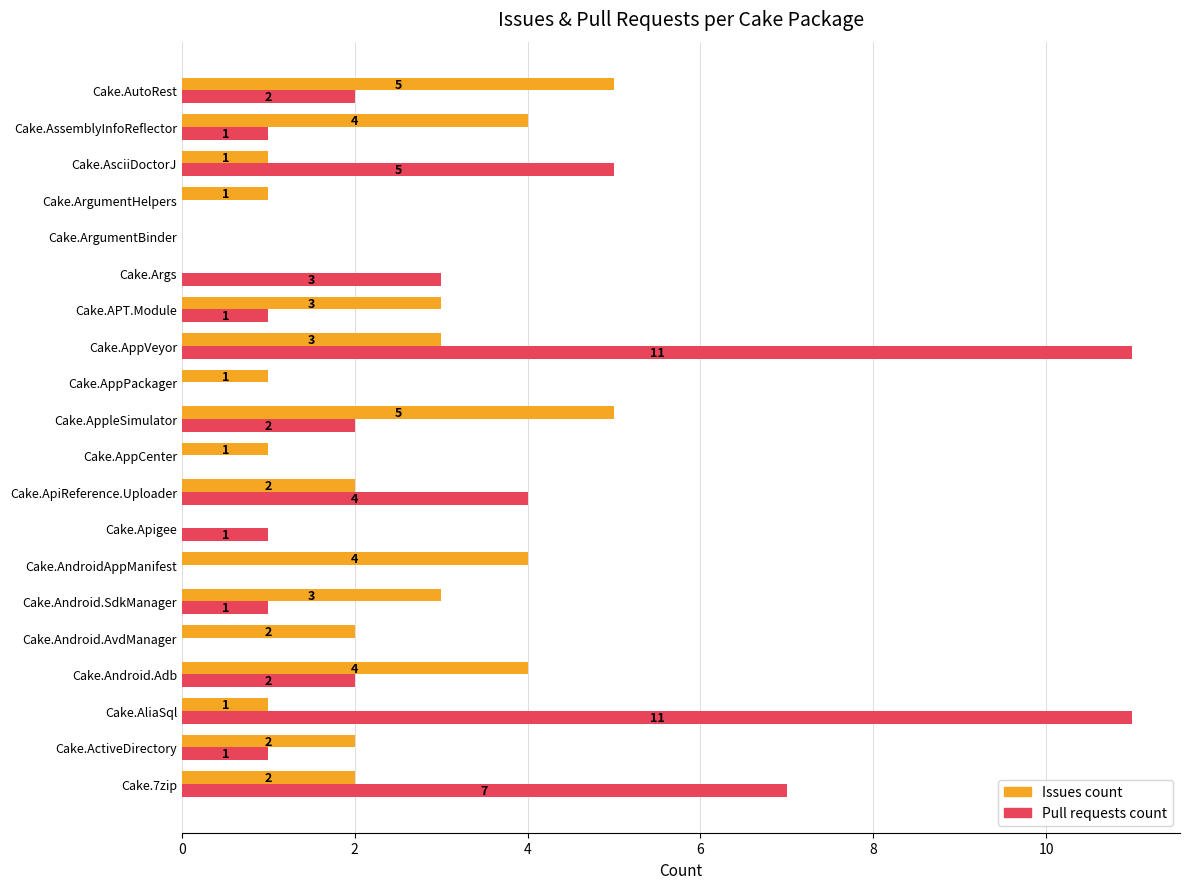

True or false: Pull requests count has a value of 6 at Cake.AliaSql.

False